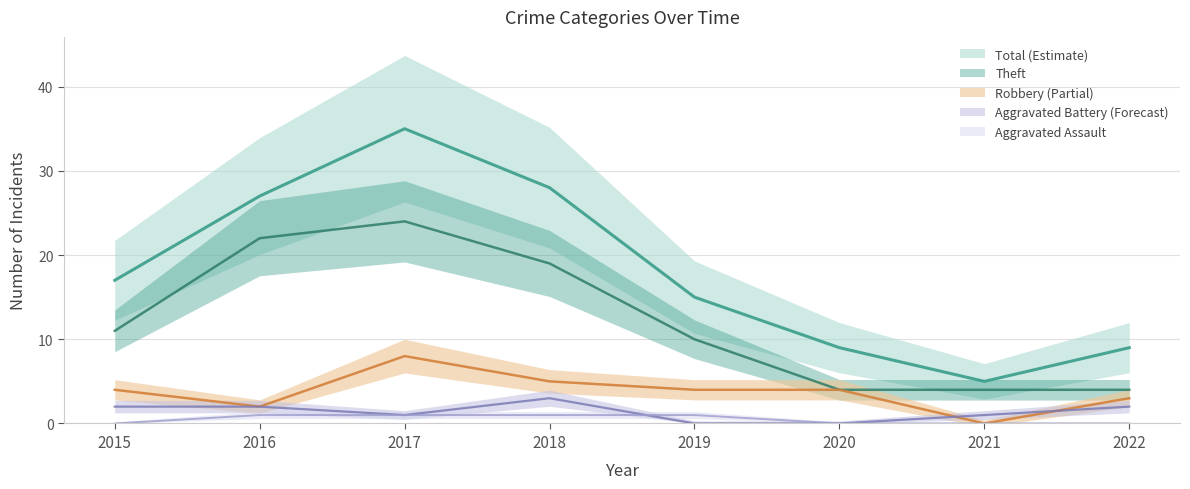

Is it true that Robbery equals 5 at 2019?

False